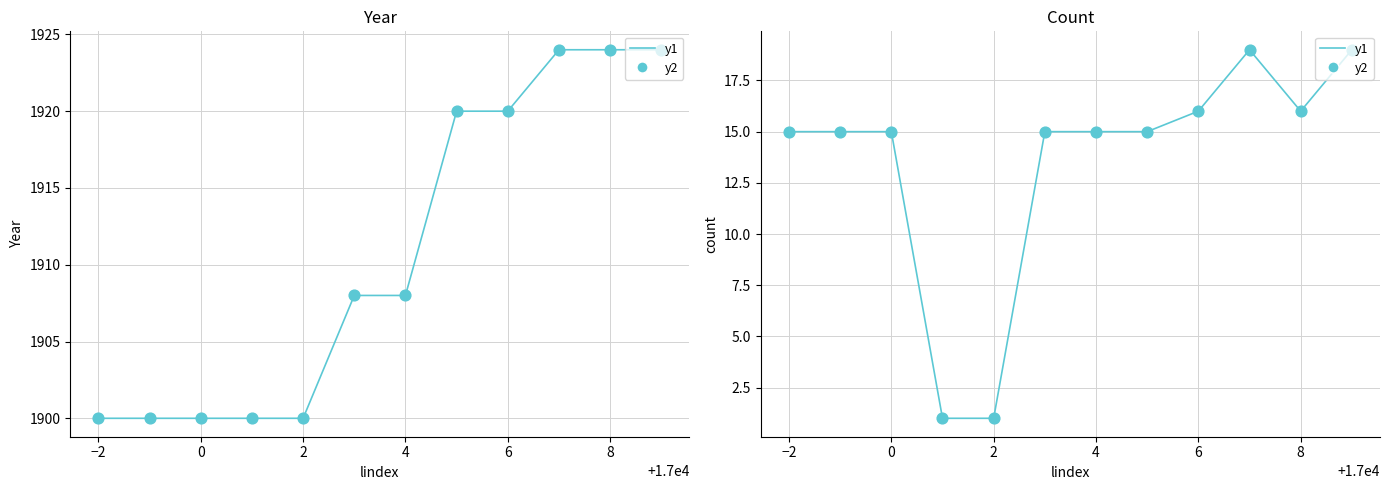

Is the value of y2 at −2 greater than the value of y1 at 0?

No